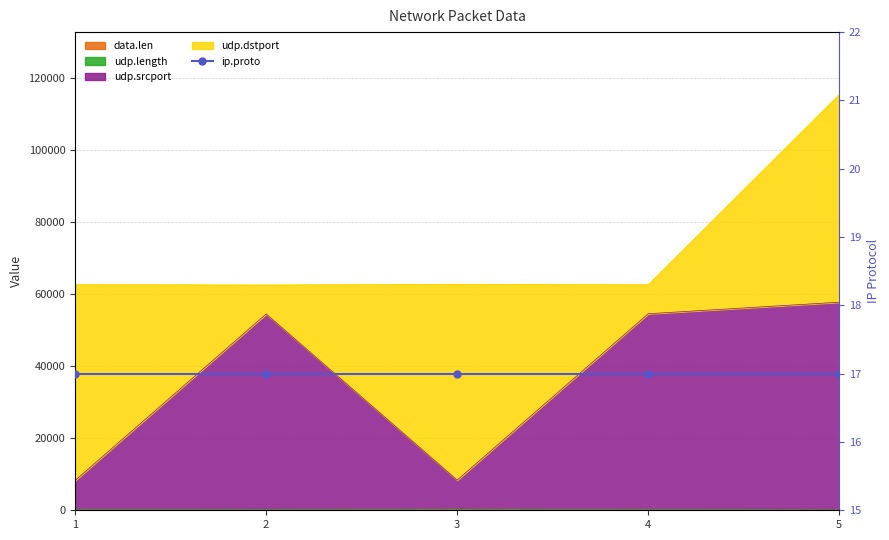

At which category does udp.length reach its first local peak?

3